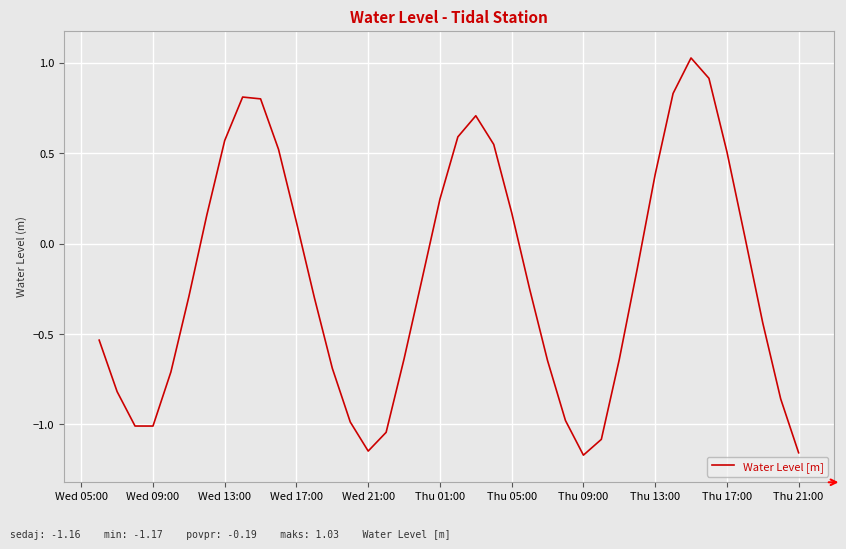

What is the difference between the maximum and minimum values?

2.2